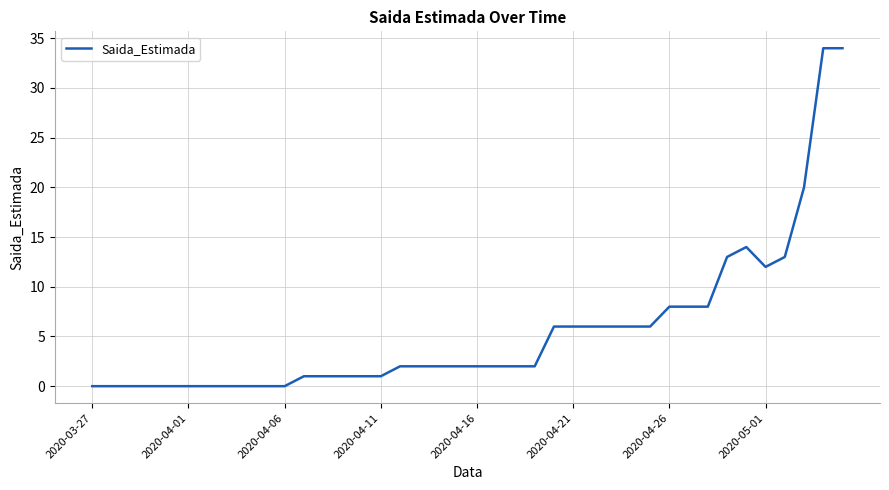

Reading left to right, list all the values displayed in this chart.

0	0	0	0	0	0	0	0	0	0	0	1	1	1	1	1	2	2	2	2	2	2	2	2	6	6	6	6	6	6	8	8	8	13	14	12	13	20	34	34